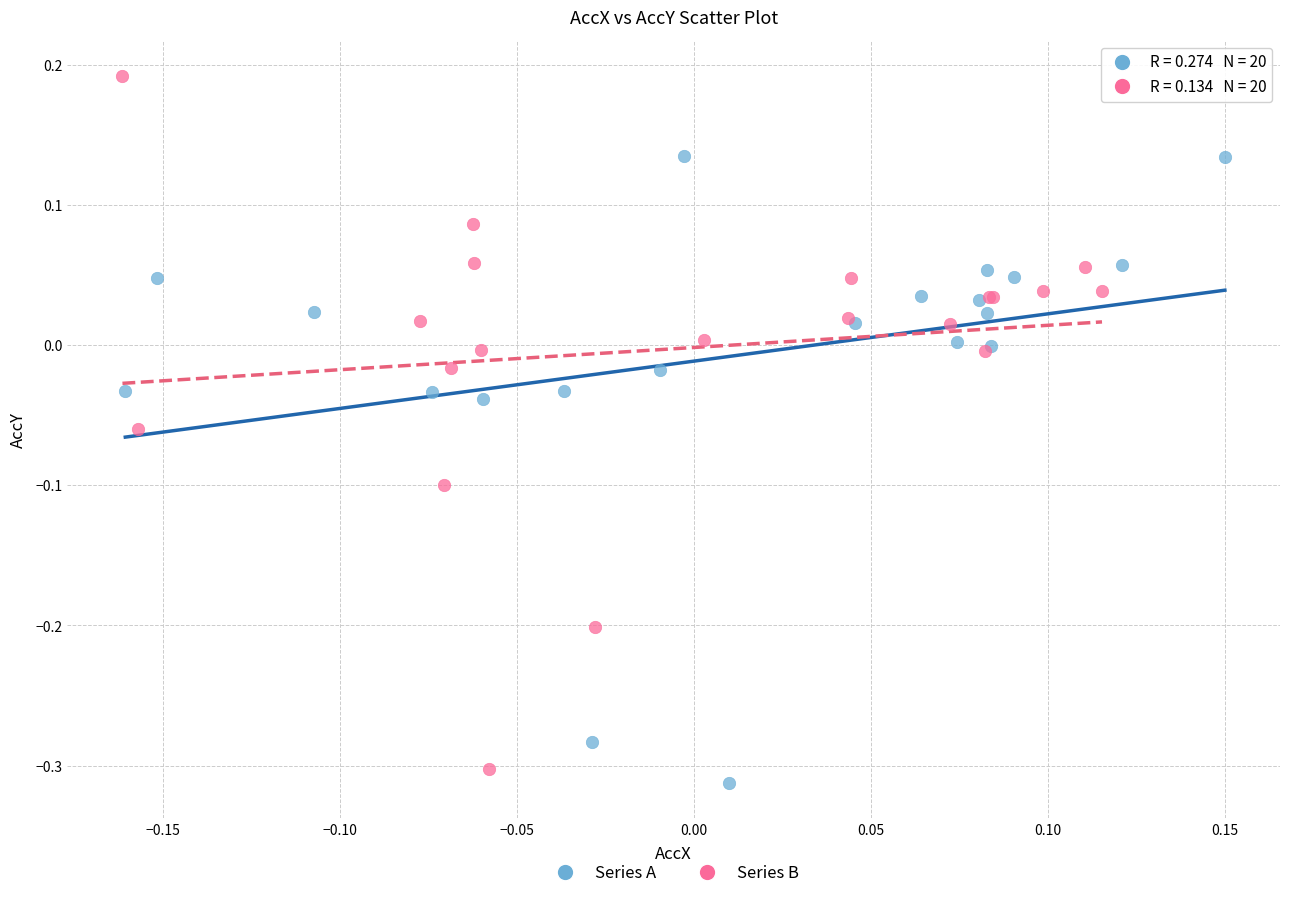

Which series reaches the maximum Y coordinate?

Series B